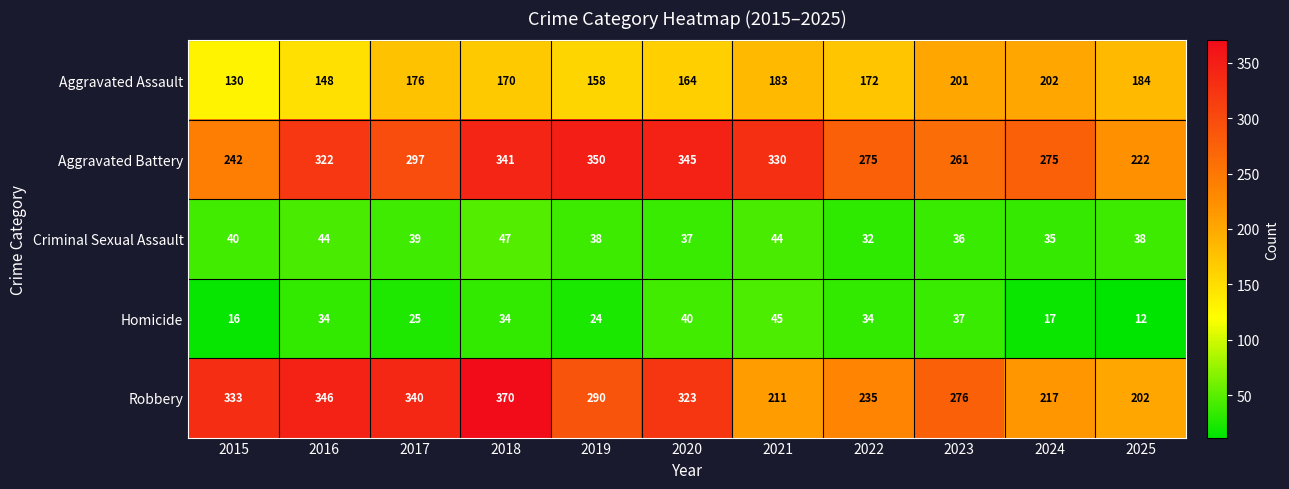

At how many categories does at least one series exceed 284?

7